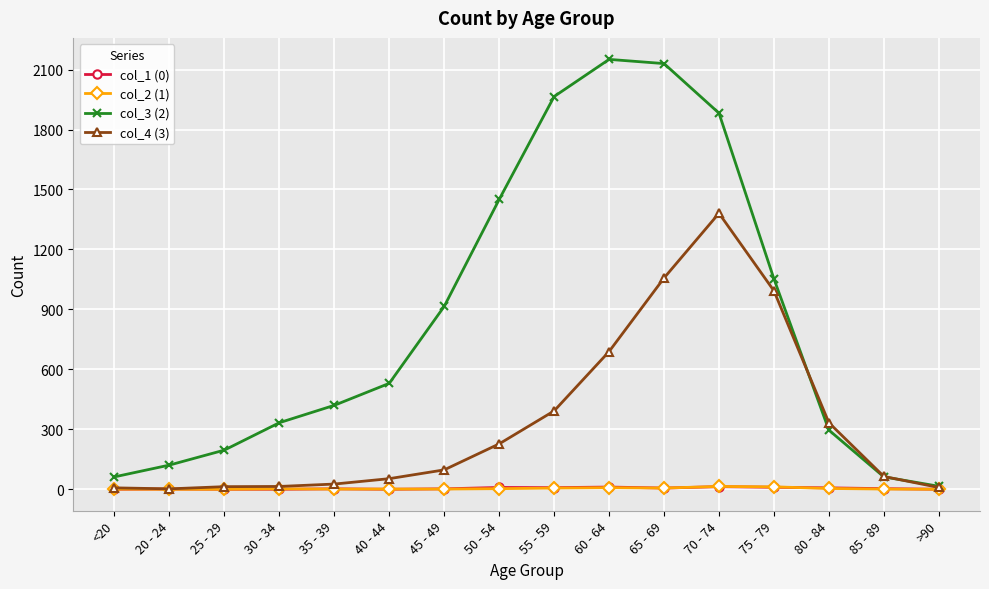

What is the sum of the col_3 (2) values at 25 - 29 and 45 - 49?

1111